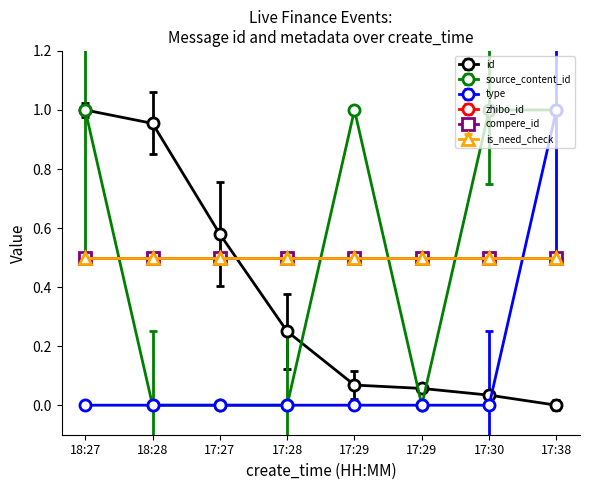

How many lines are shown in the chart?

6